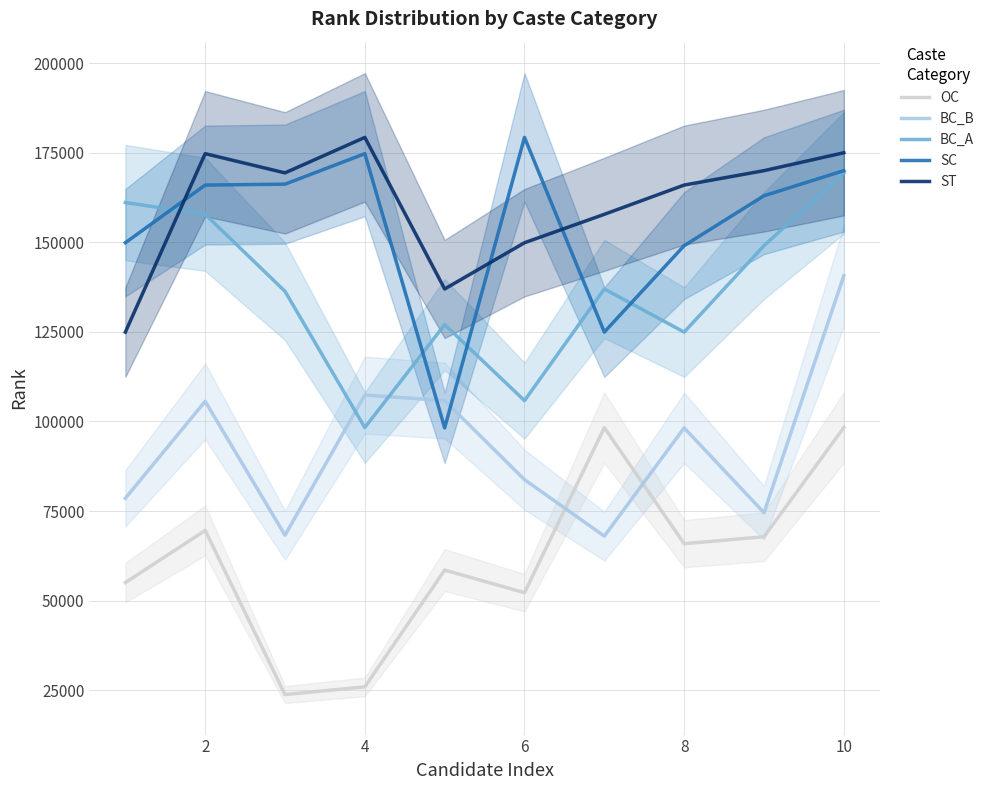

Is the value of ST at 4 greater than the value of BC_B at 2?

Yes